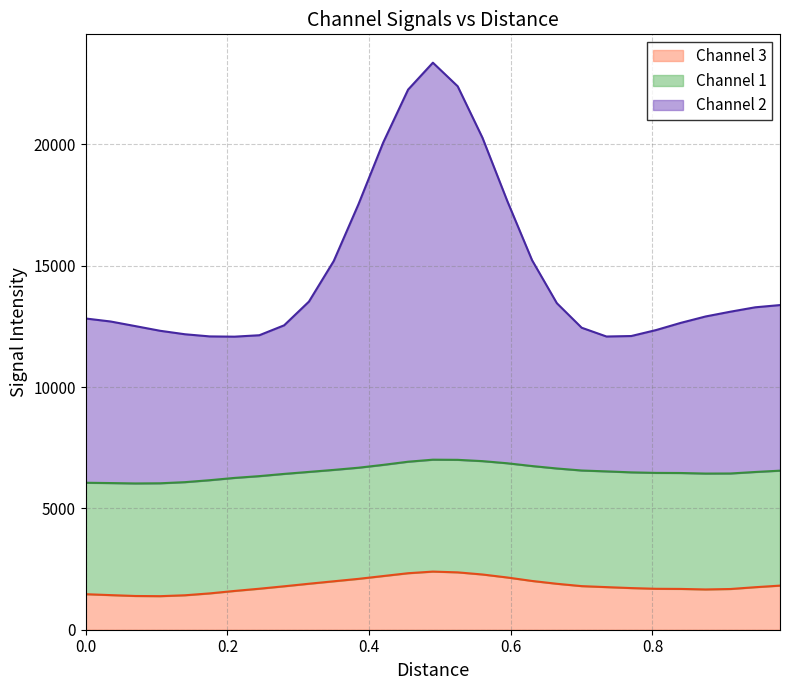

What is the highest value of the Channel 3 series?

2394.9